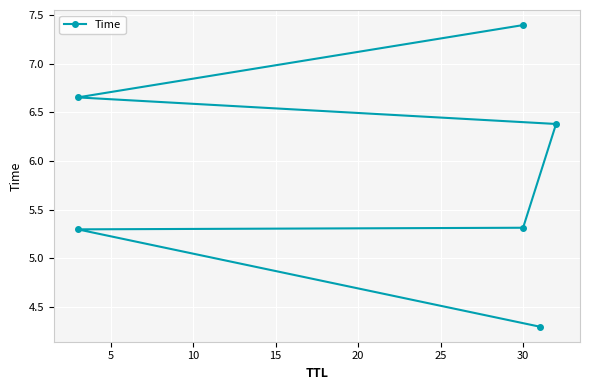

What is the change in value from 5 to 20?

+1.4